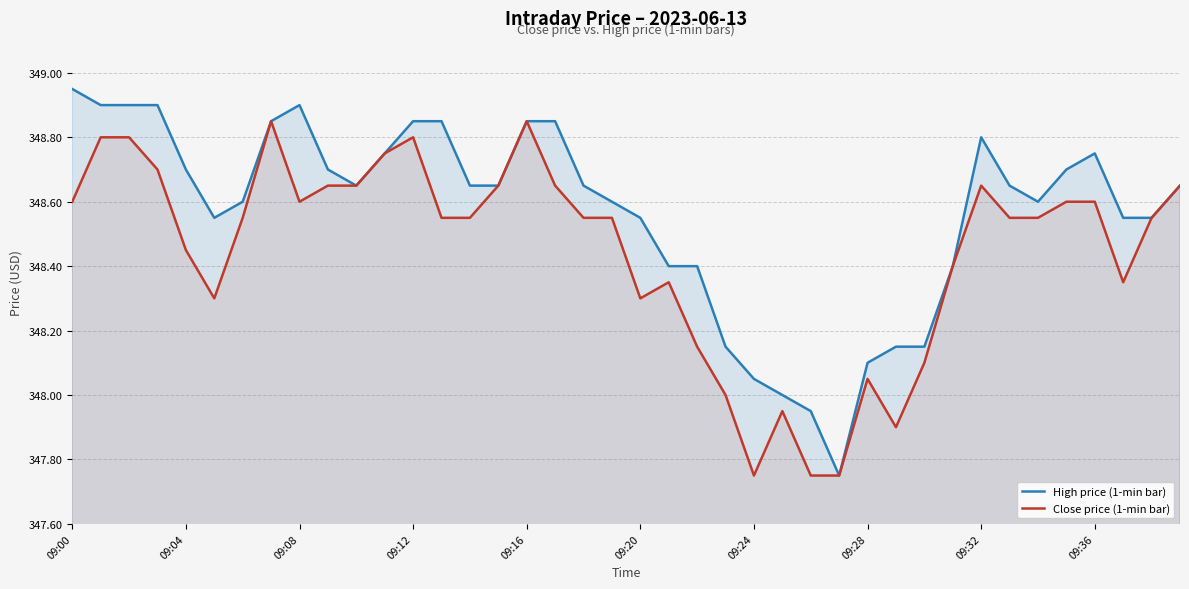

What value does the Close price (1-min bar) series have at 10?

348.6